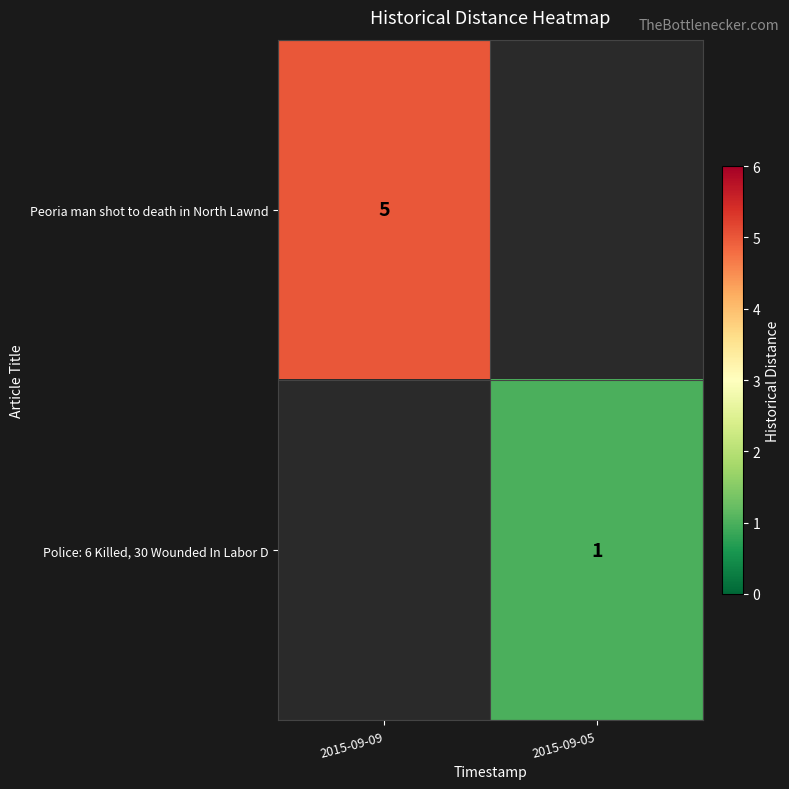

The Police: 6 Killed, 30 Wounded In Labor D series shows 0 at 2015-09-05. True or false?

False